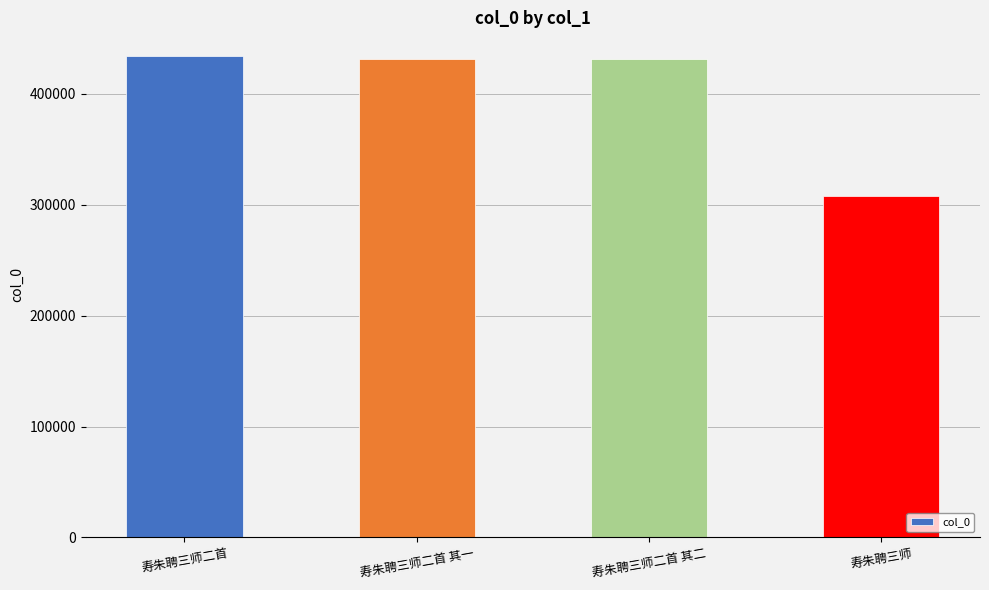

At which category does the chart reach its minimum across all series?

寿朱聘三师